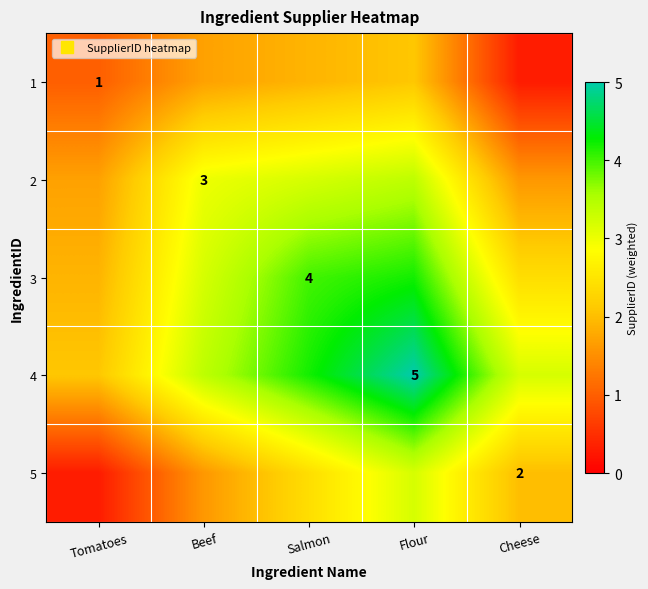

What value does the 1 series have at Beef?

1.7